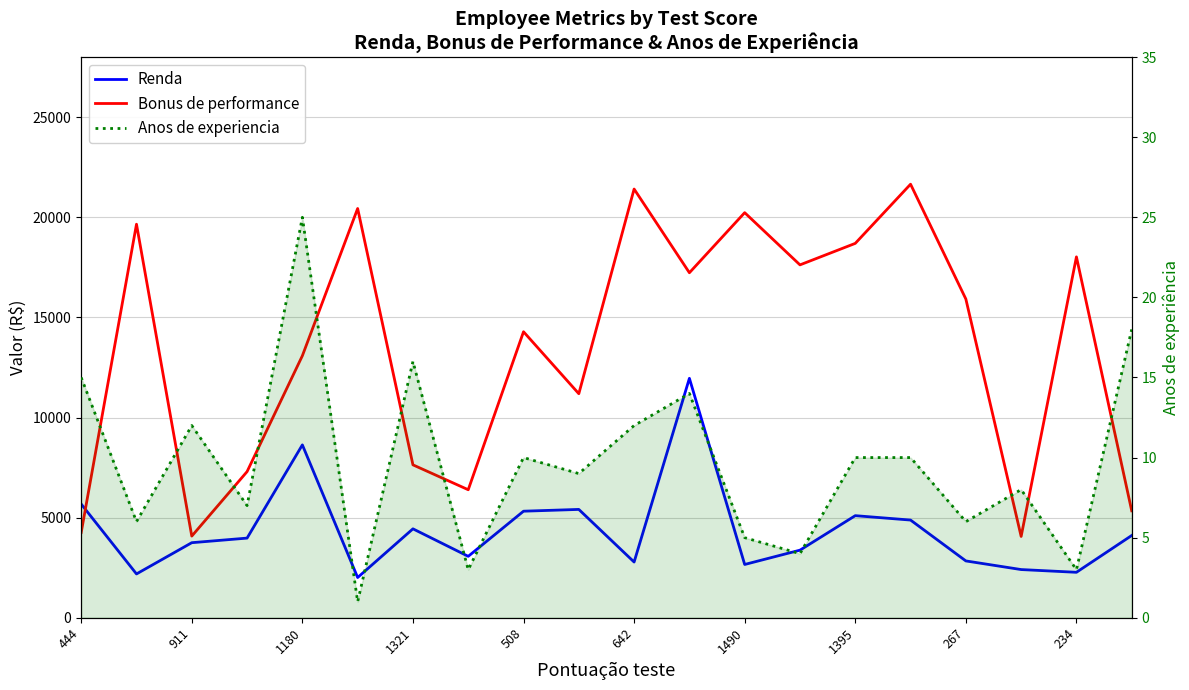

What is the total value across all series at 267?

18762